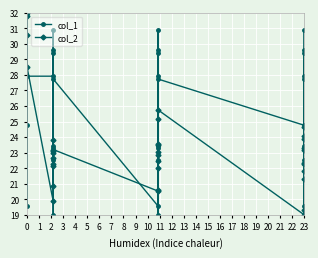

What is the lowest value of the col_1 series?

19.0